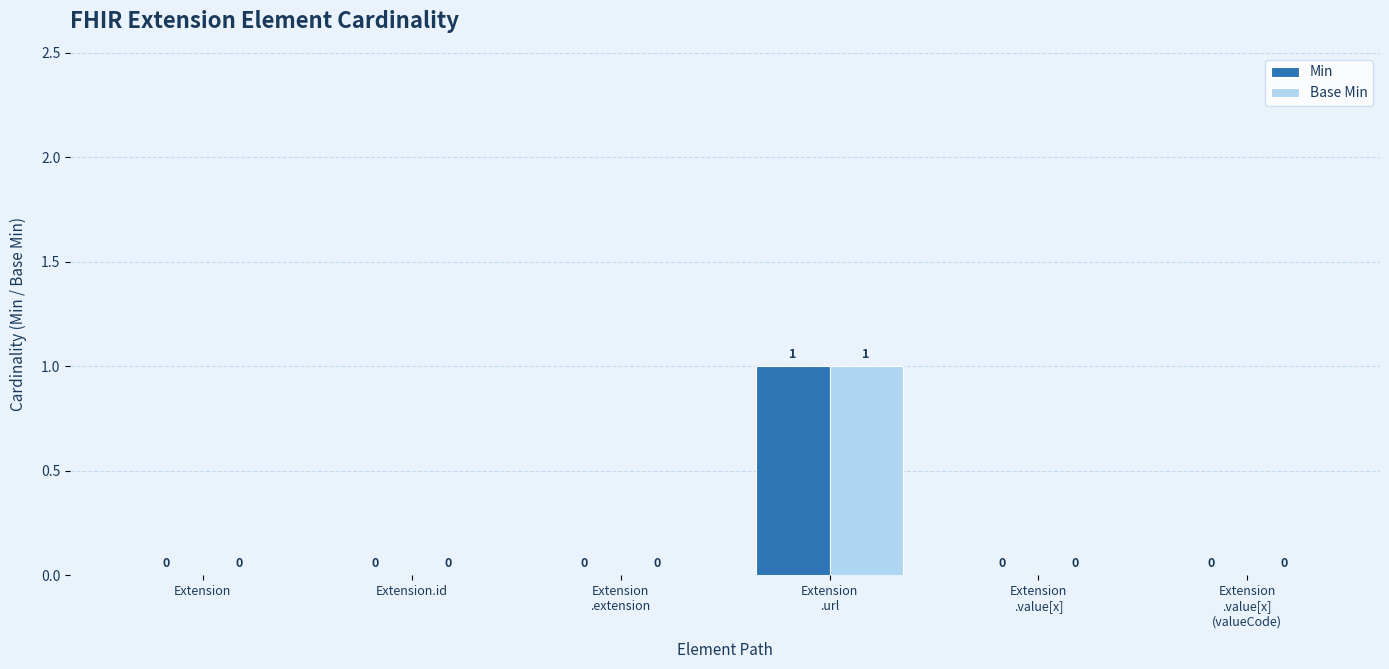

How many groups of bars are there?

6